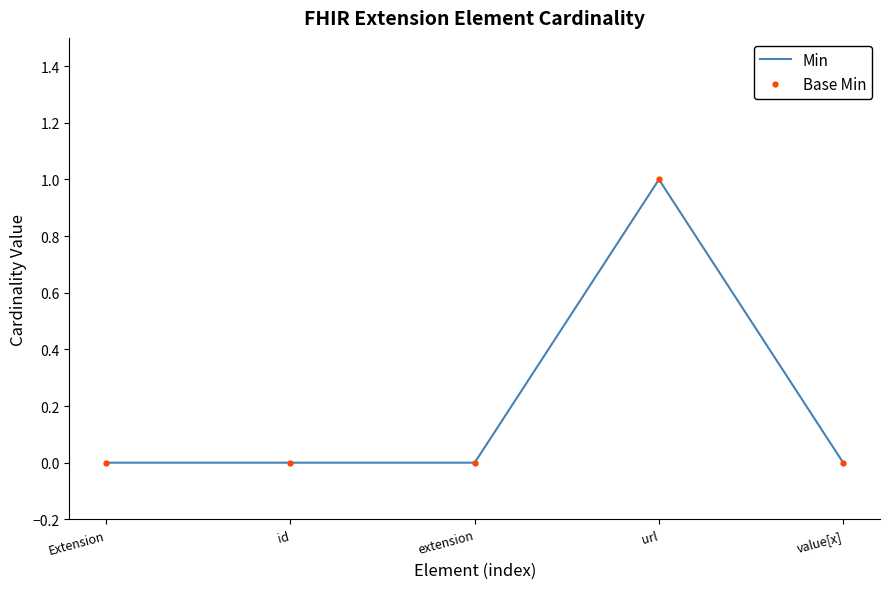

Reading left to right, transcribe all the data shown in this chart.

Min: Extension=0	id=0	extension=0	url=1	value[x]=0
Base Min: Extension=0	id=0	extension=0	url=1	value[x]=0